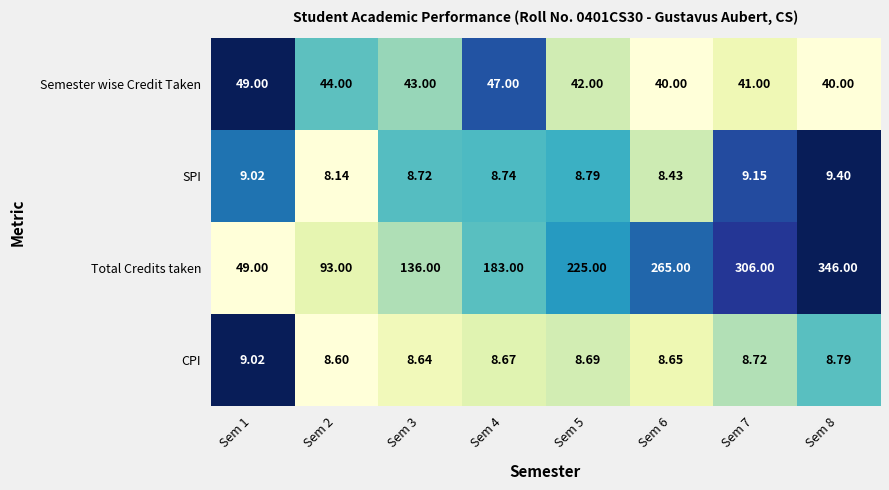

Which series has the largest total across all categories?

Total Credits taken